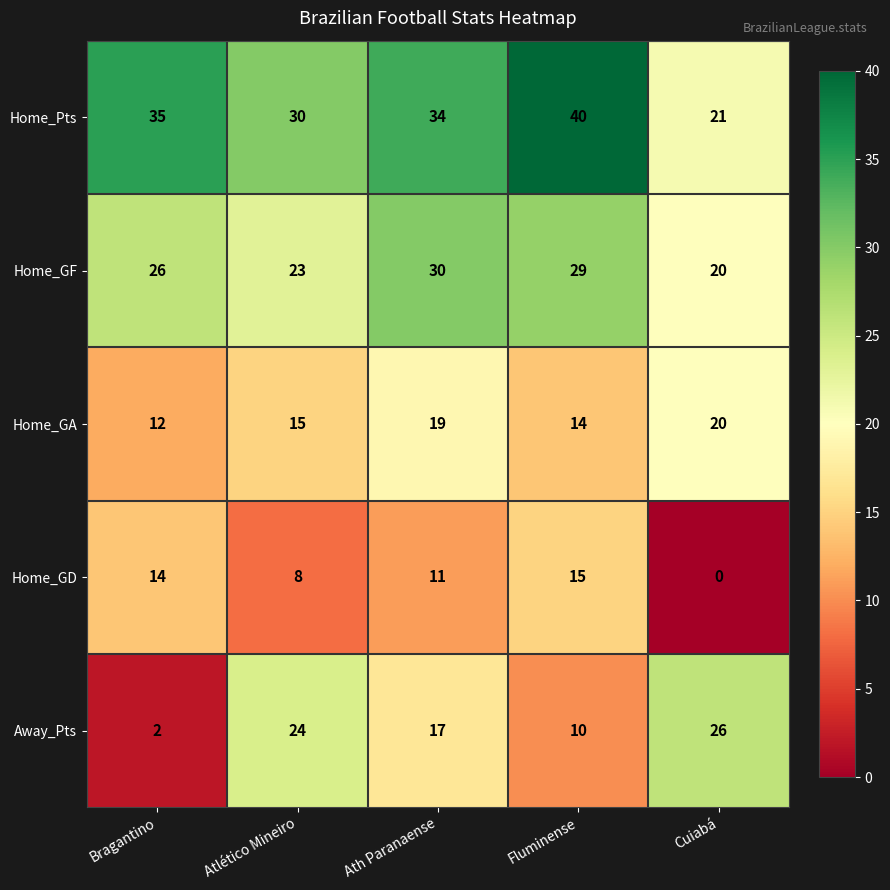

Rank the series at Atlético Mineiro from lowest to highest value.

Home_GD, Home_GA, Home_GF, Away_Pts, Home_Pts